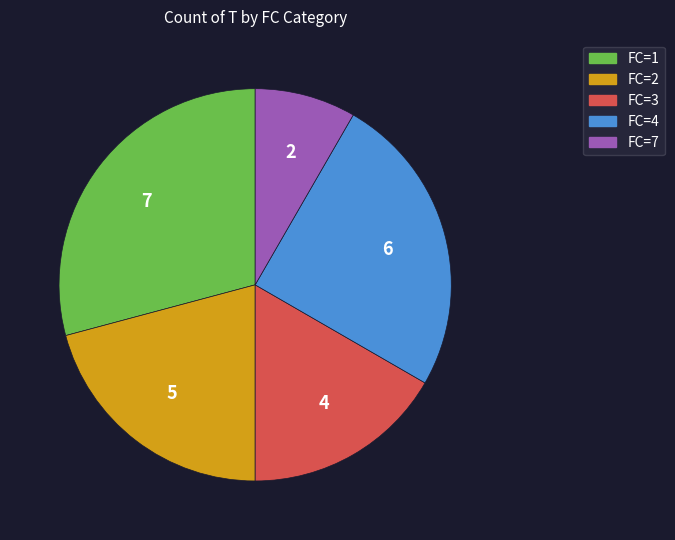

Count the number of slices in the pie.

5